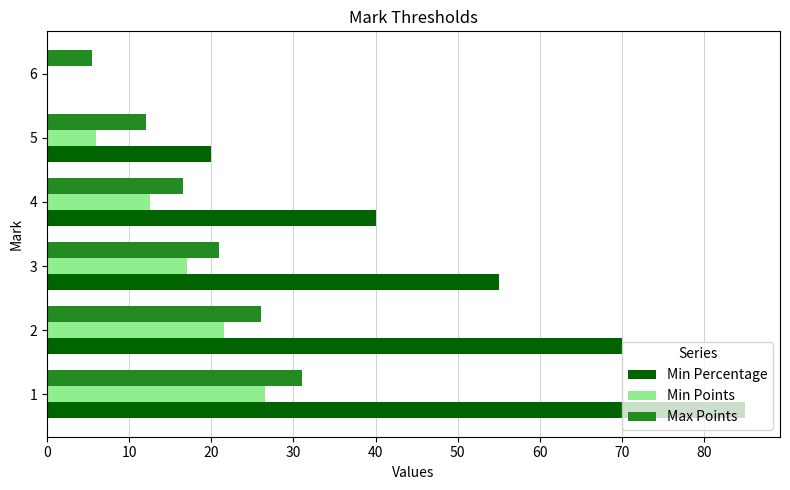

Is the value of Max Points at 4 greater than the value of Min Percentage at 2?

No